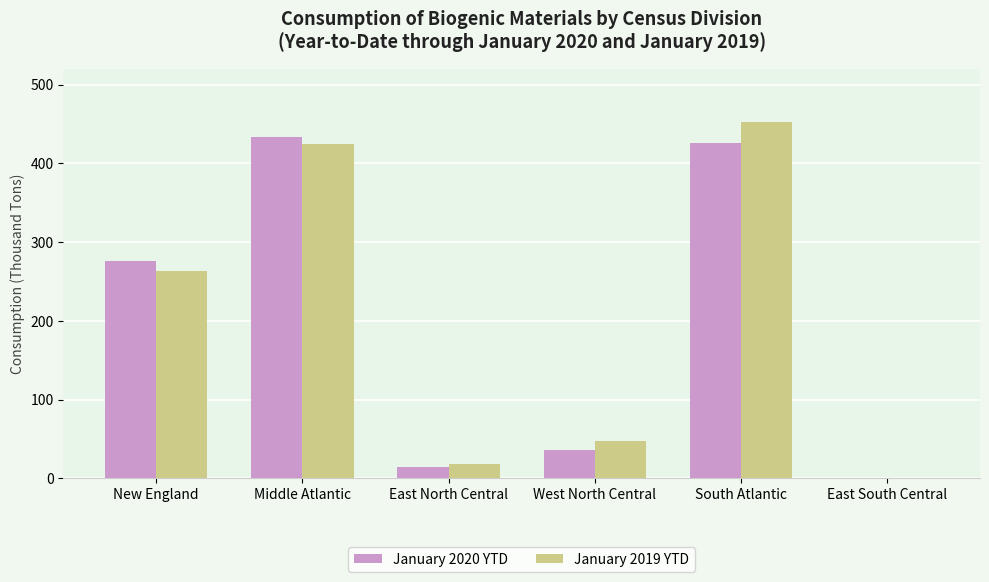

What is the greatest value displayed?

453